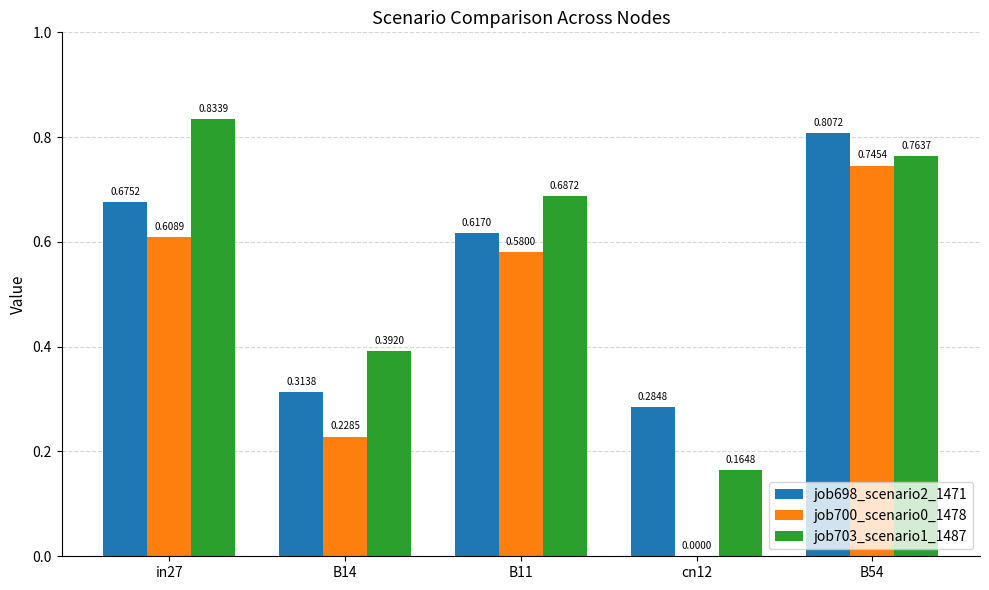

The job703_scenario1_1487 series shows 0.3 at B54. True or false?

False